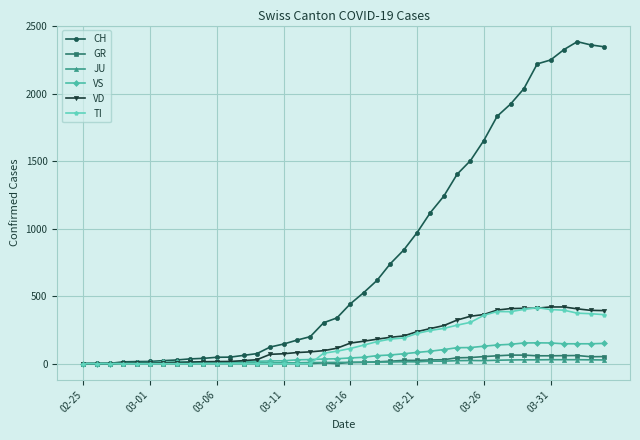

What is the highest value of the VD series?

420